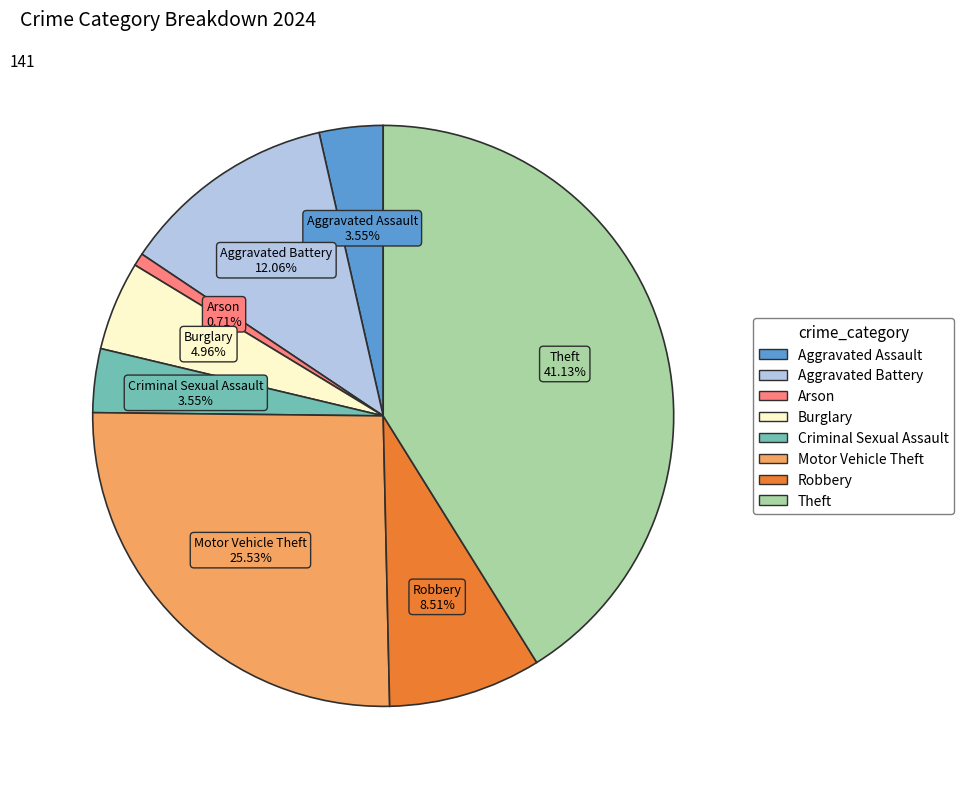

What is the ratio of the value at Robbery to the value at Arson?

12.0